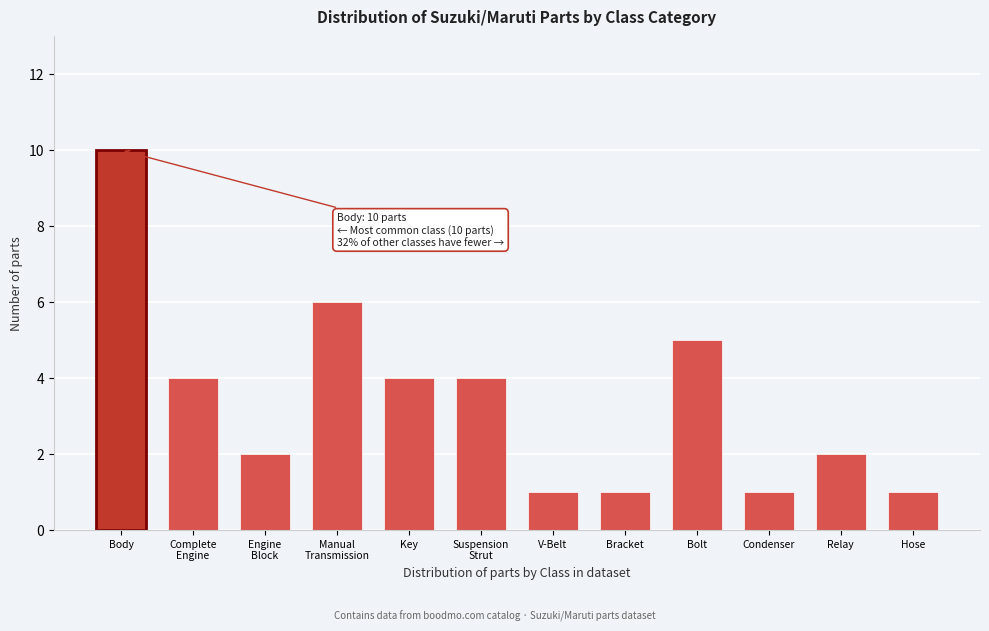

Reading left to right, transcribe all the data shown in this chart.

10	4	2	6	4	4	1	1	5	1	2	1